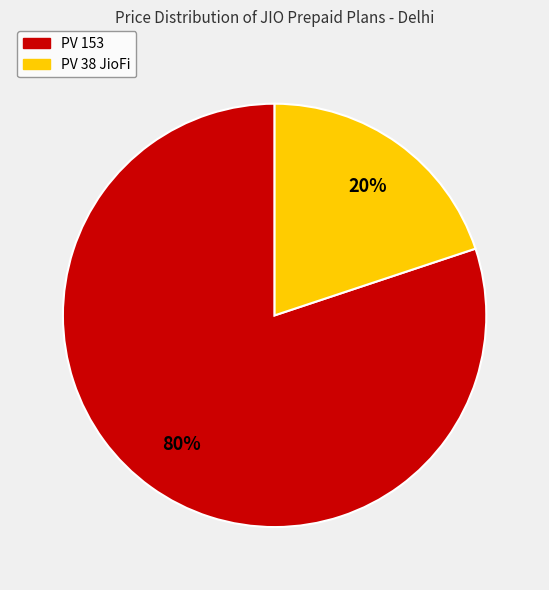

Which slice is the largest?

PV 153